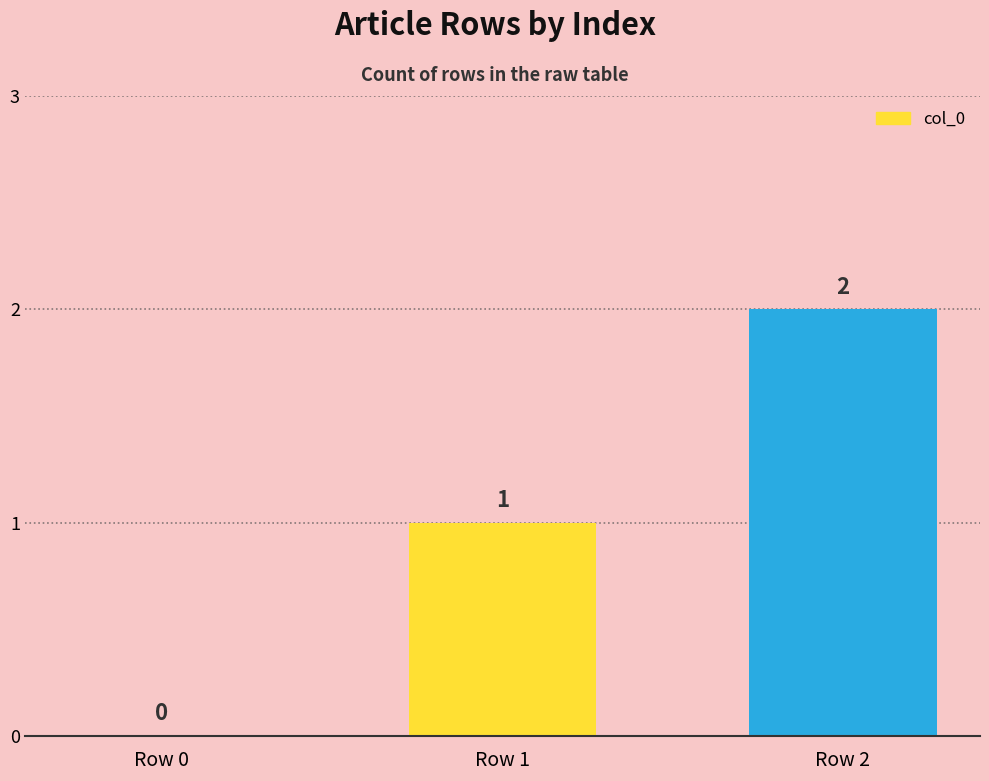

Reading left to right, what are all the values shown in this chart?

Row 0=0	Row 1=1	Row 2=2